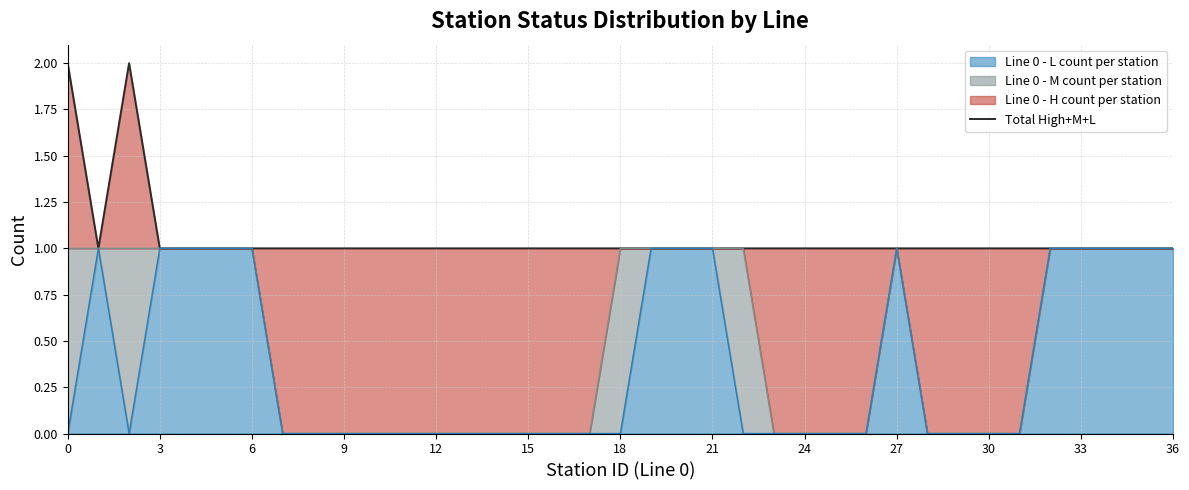

What is the difference between the maximum and minimum values?

1